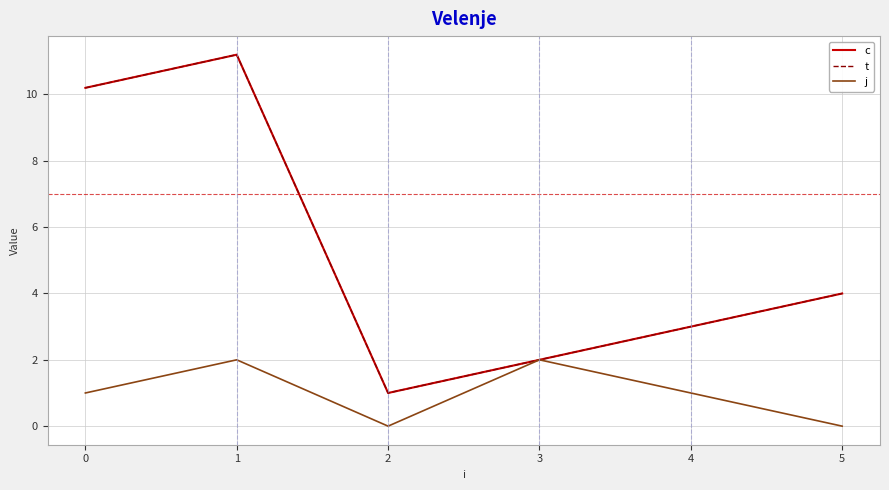

Is this an area chart (filled region under the line)?

No